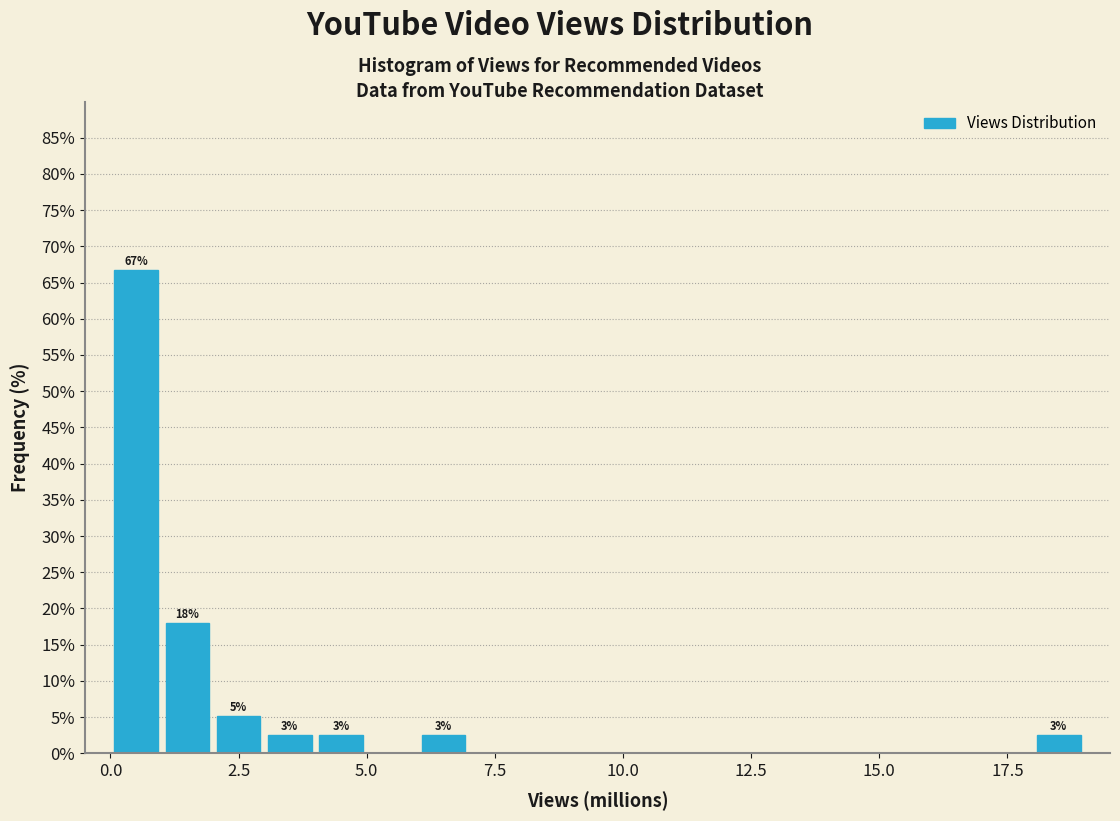

Around what value on the x-axis is the tallest bar? Give the approximate position of its centre, as read against the axis.

0.5